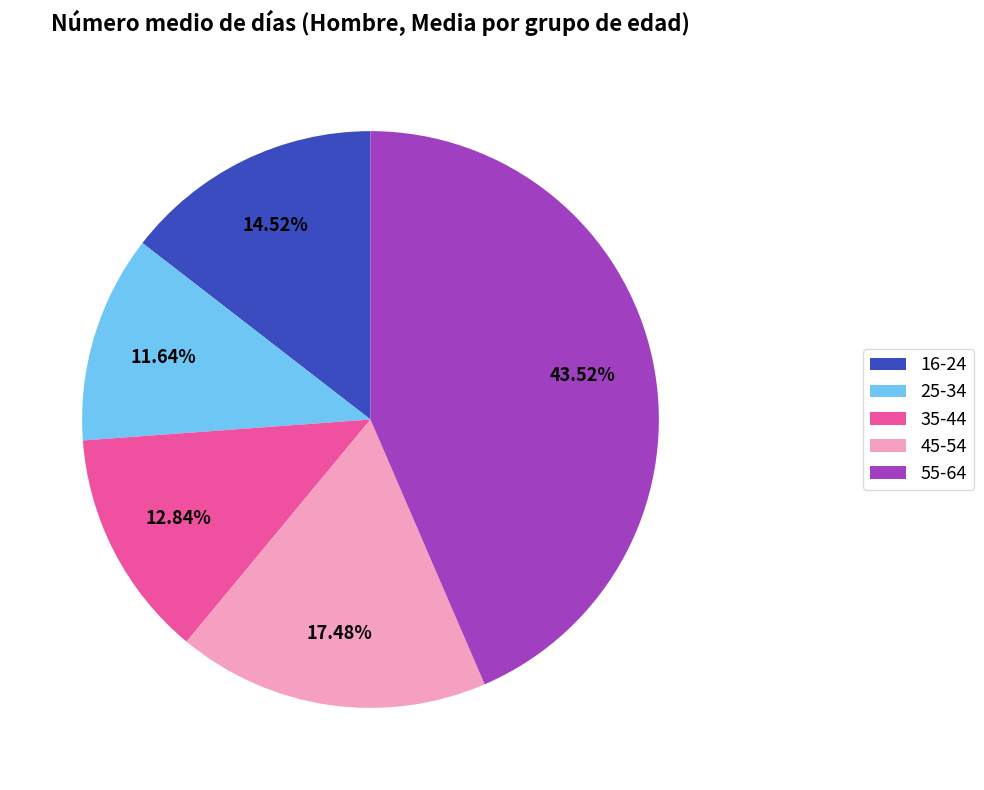

Does 45-54 represent more than half of the total?

No